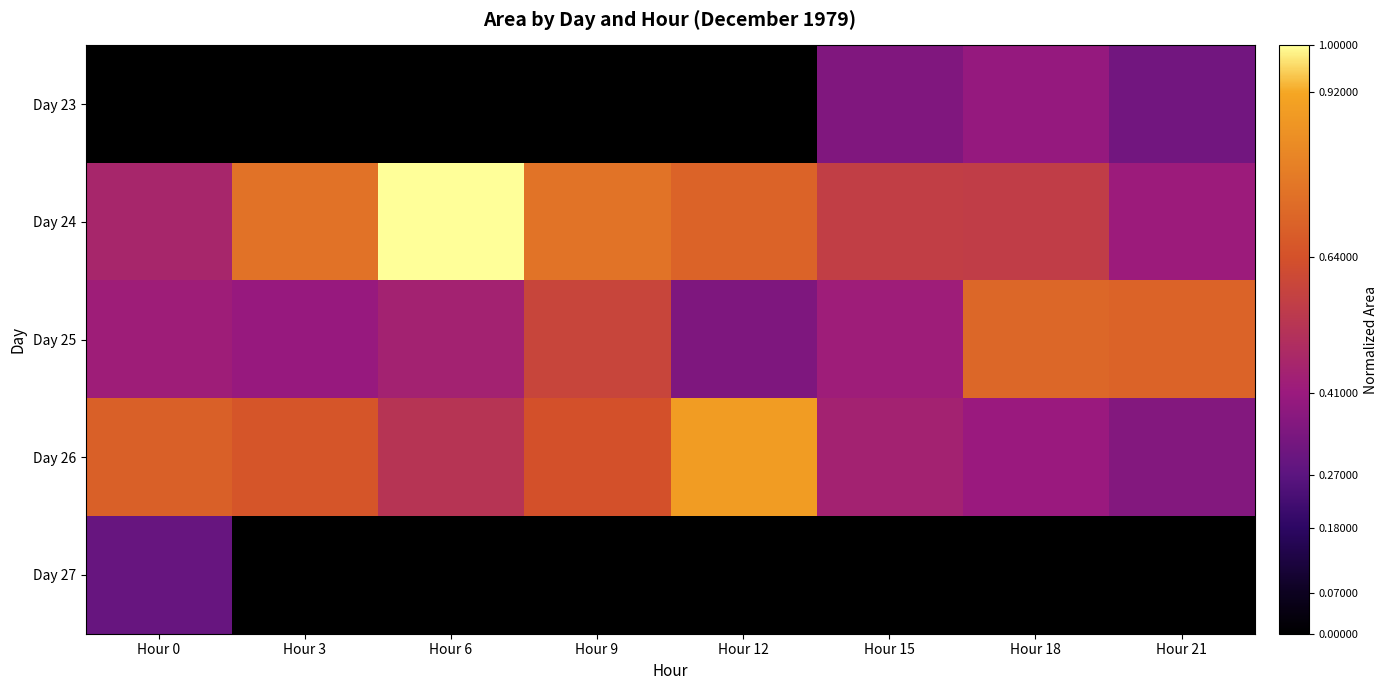

Which series has the largest total across all categories?

Day 24